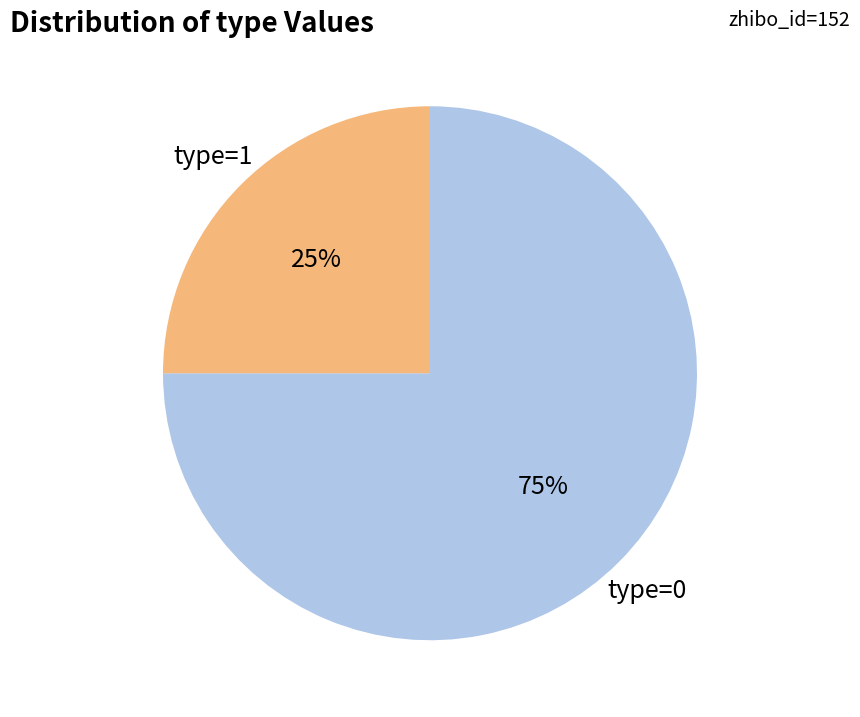

To the nearest percent, what is the difference between the largest and smallest slice percentages?

50%